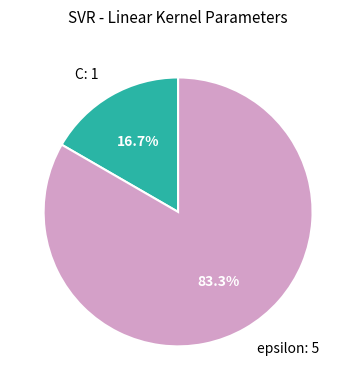

How many segments does this pie chart have?

2